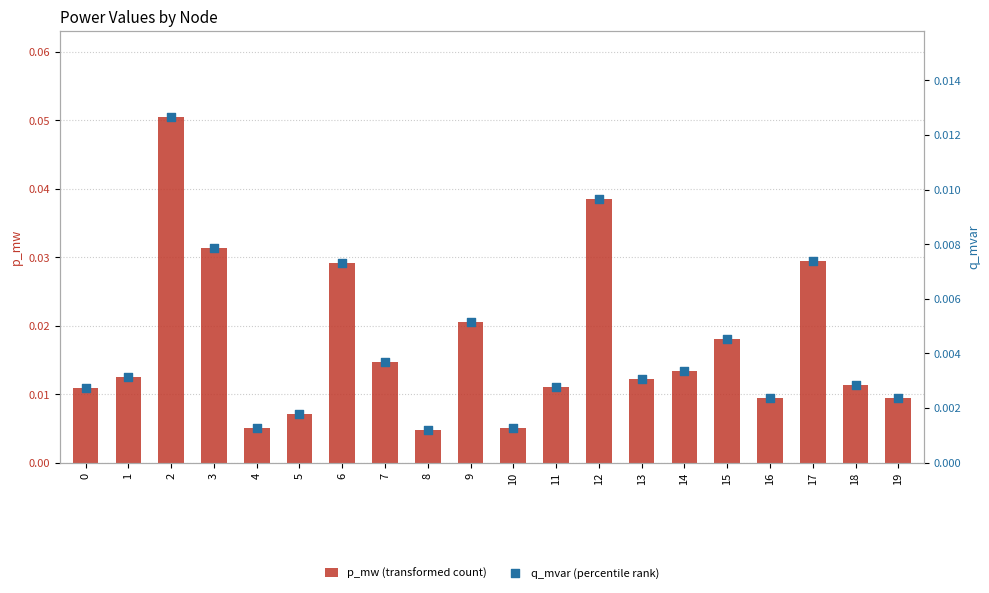

Is the value of q_mvar (percentile rank) at 1 greater than the value of p_mw (transformed count) at 0?

No